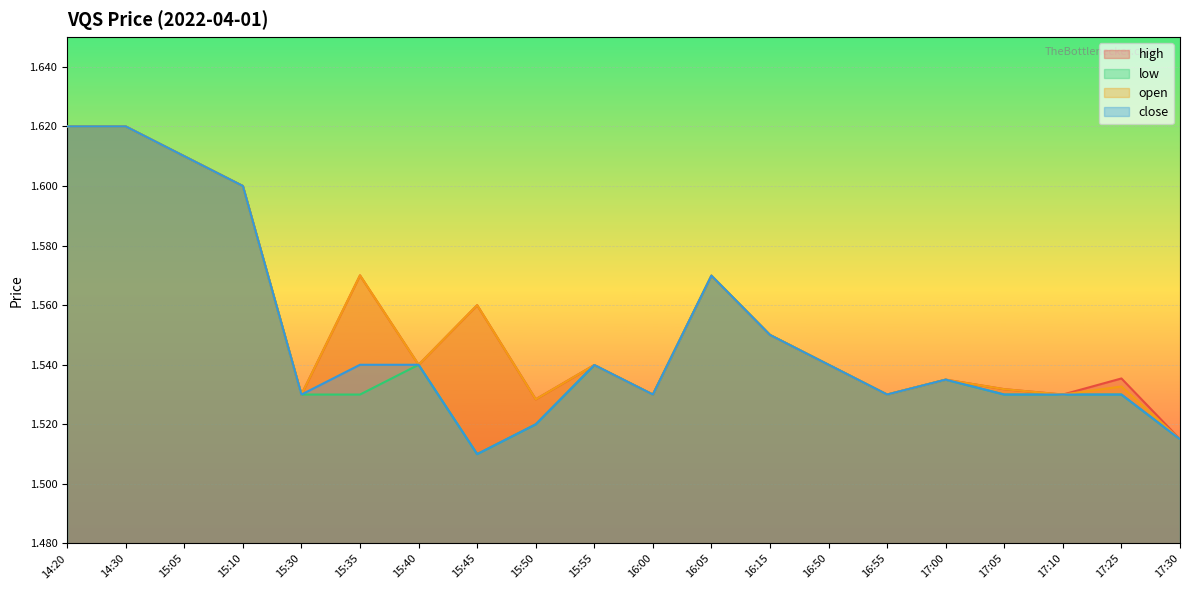

The high series shows 0.4 at 17:00. True or false?

False